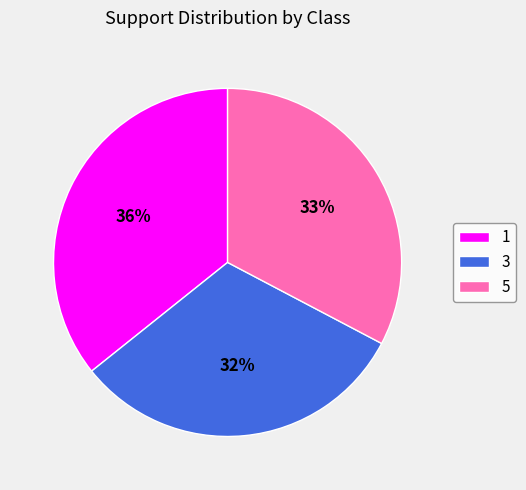

Is it true that 5 is 18% of the pie?

False